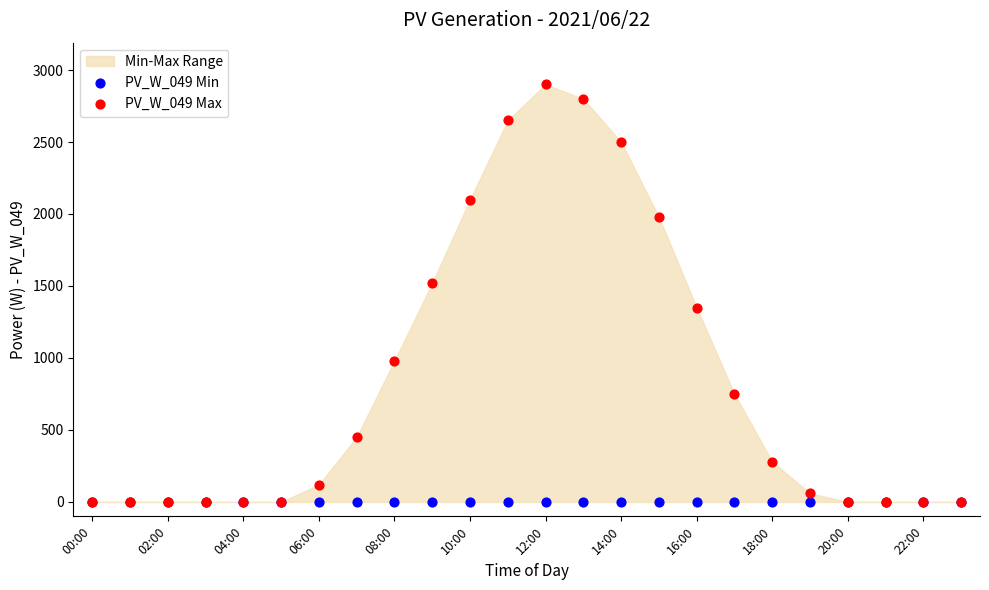

Which series contains the lowest Y value?

PV_W_049 Min